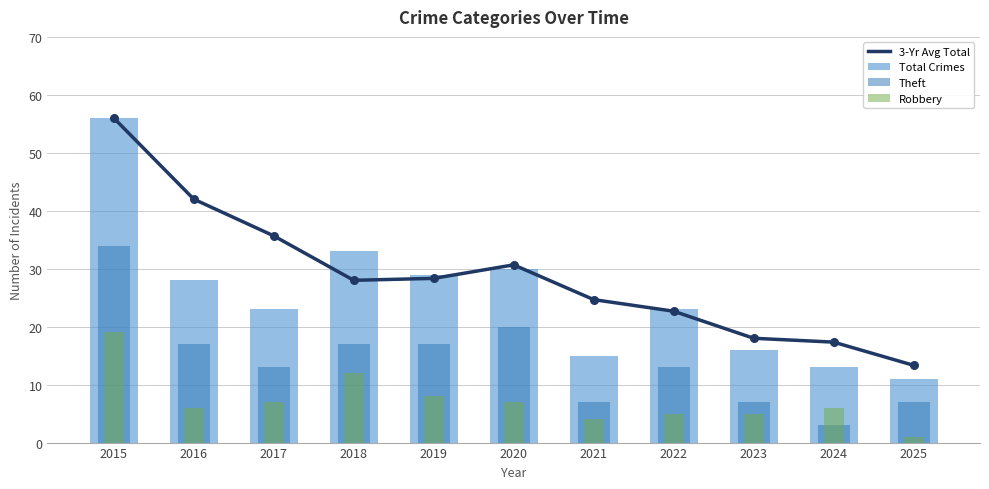

Is the value of Theft at 2018 greater than the value of 3-Yr Avg Total at 2017?

No